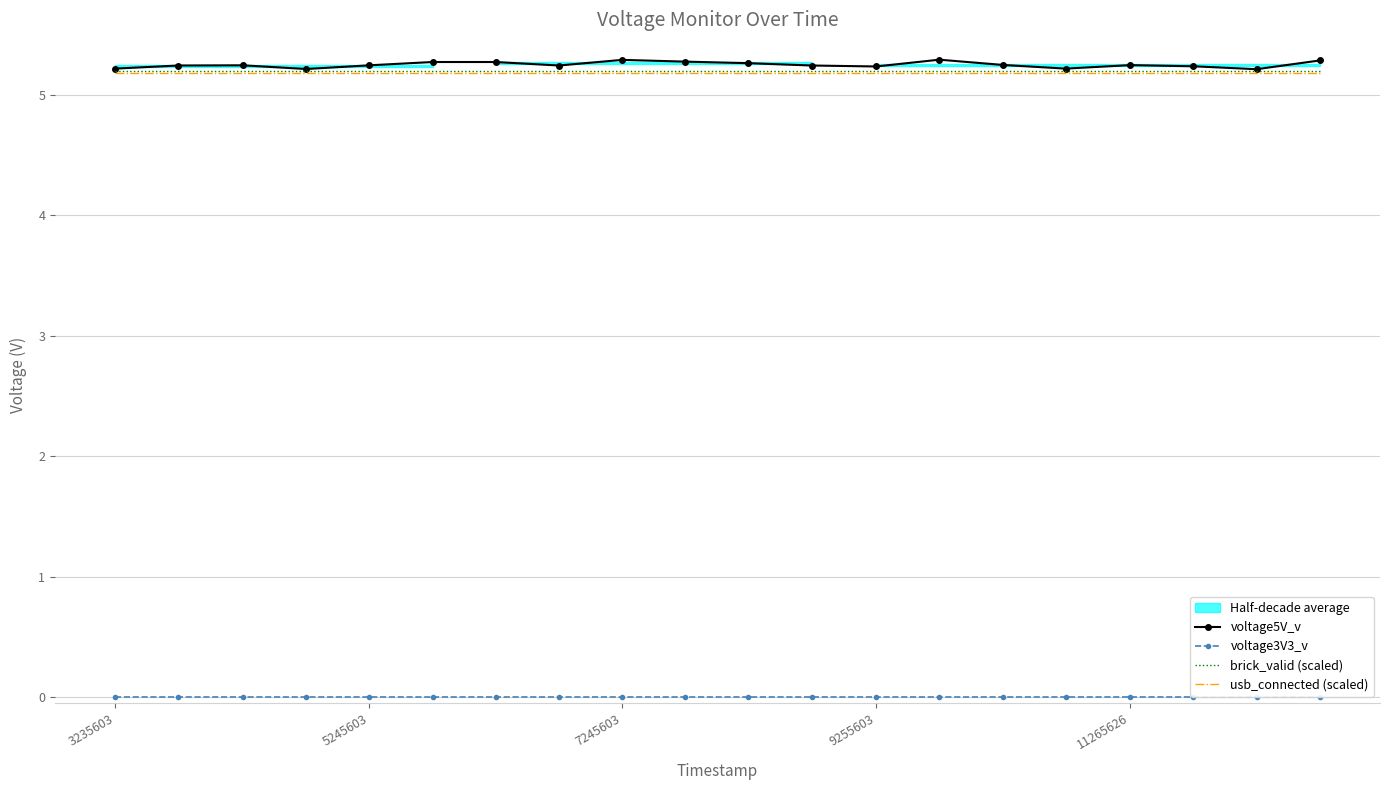

True or false: usb_connected (scaled) and brick_valid (scaled) cross at least once.

False